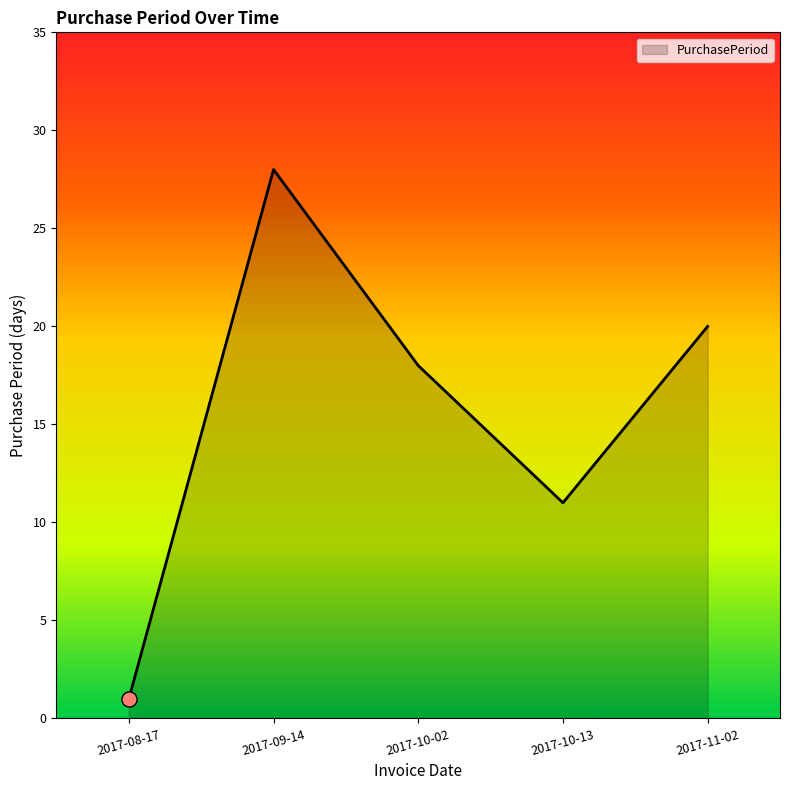

Between 2017-09-14 and 2017-10-02, which is larger?

2017-09-14